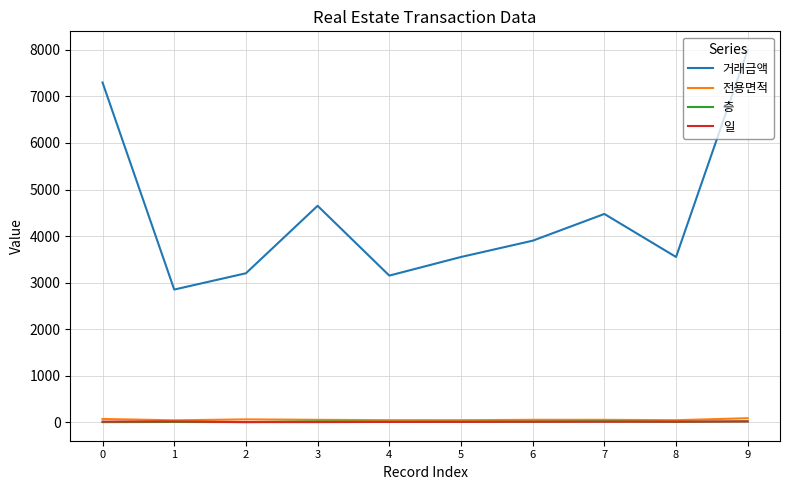

True or false: 층 and 거래금액 intersect in this chart.

False